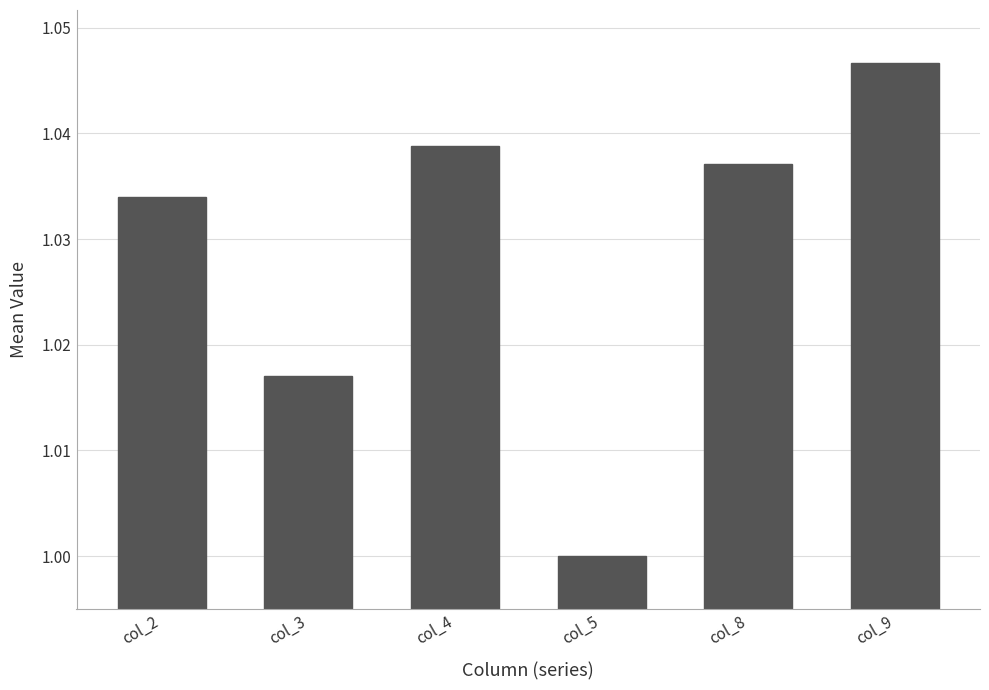

What is the sum of the values at col_4 and col_8?

2.1